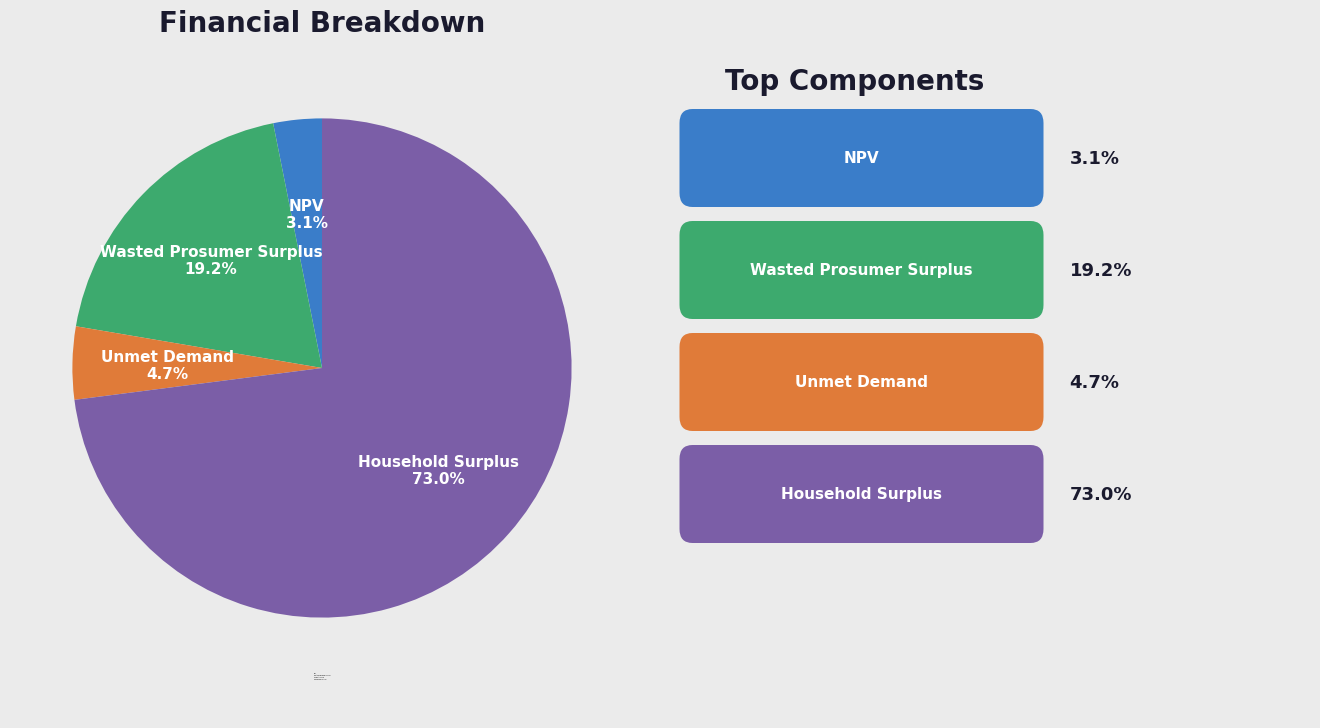

Which has a higher value, Wasted Prosumer Surplus or Household Surplus?

Household Surplus